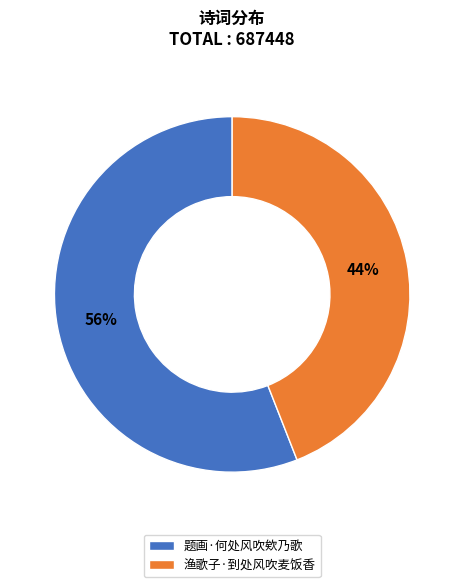

Approximately how many times larger is the value at 渔歌子·到处风吹麦饭香 compared to 题画·何处风吹欸乃歌?

0.8